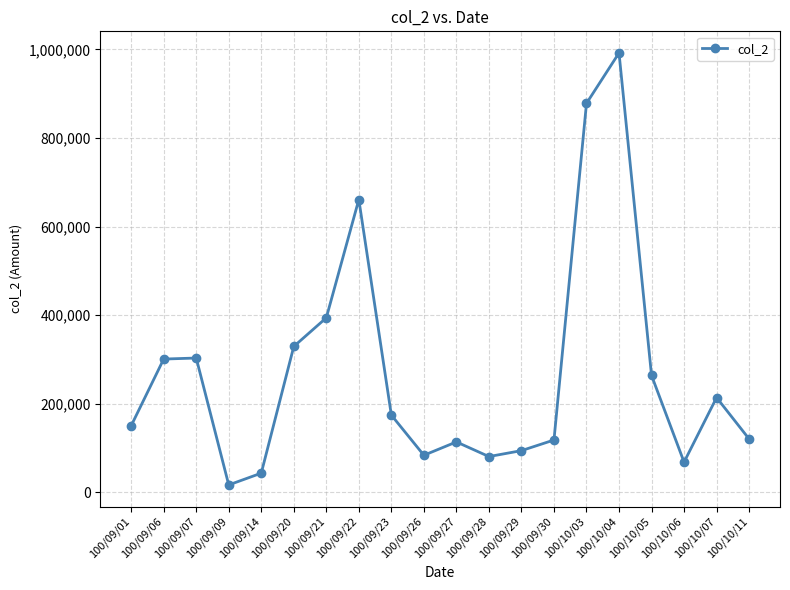

At which category does the data reach its first local valley?

100/09/09